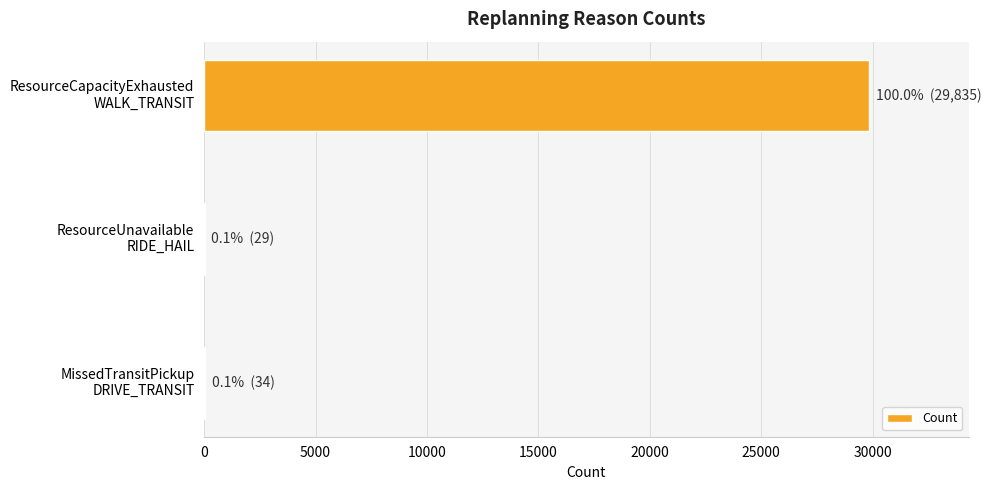

What is the maximum value shown in the chart?

29835